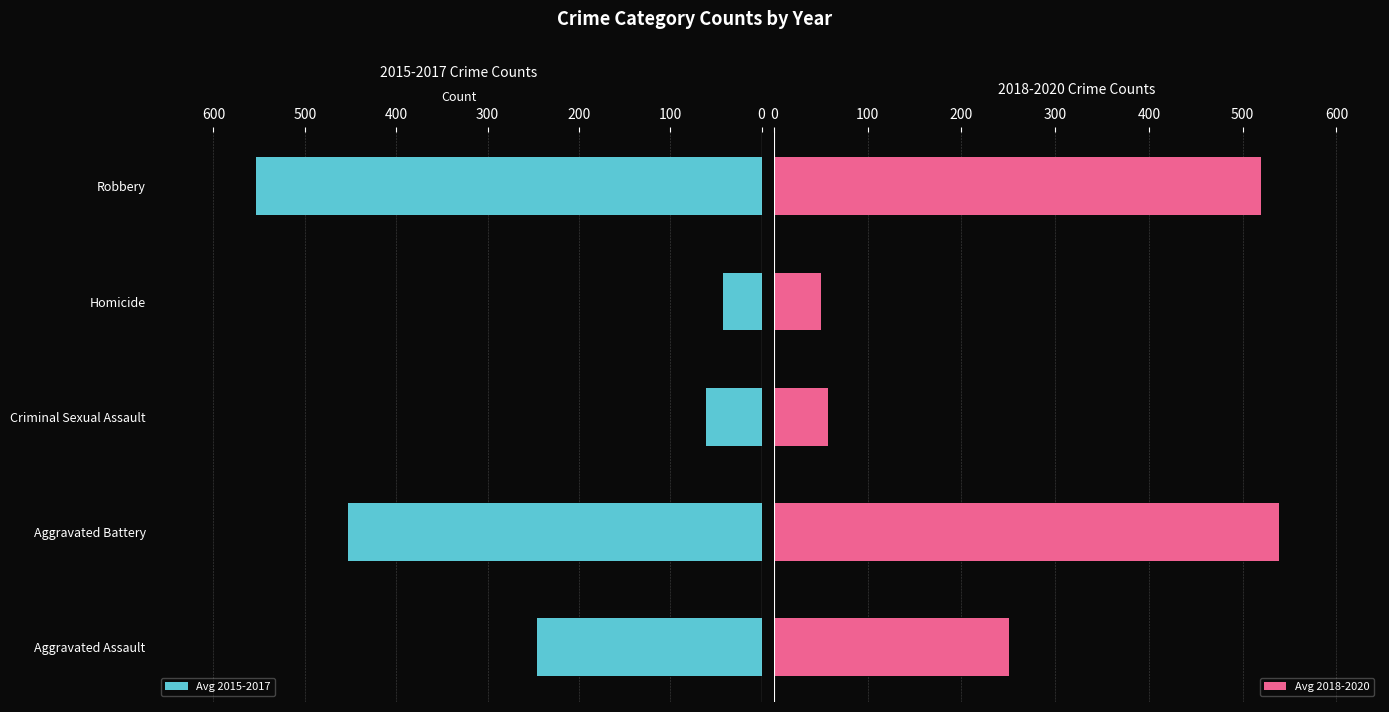

Rank the categories by Avg 2015-2017 value from lowest to highest.

Homicide, Criminal Sexual Assault, Aggravated Assault, Aggravated Battery, Robbery